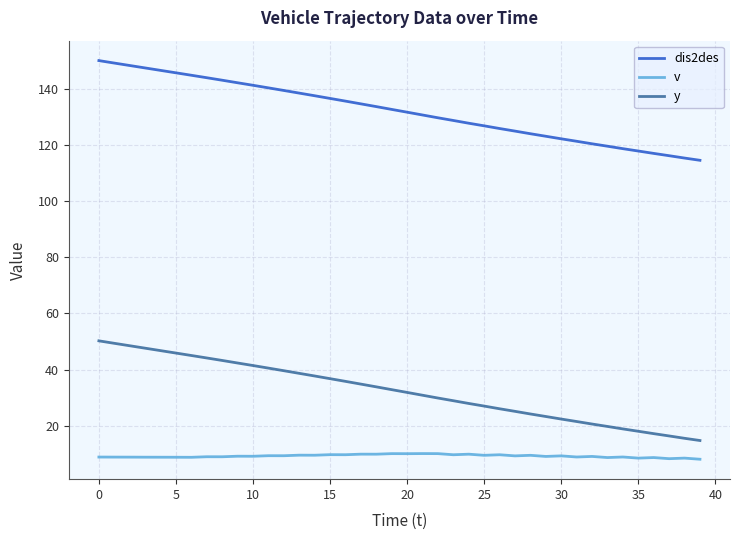

Which series has the largest total across all categories?

dis2des